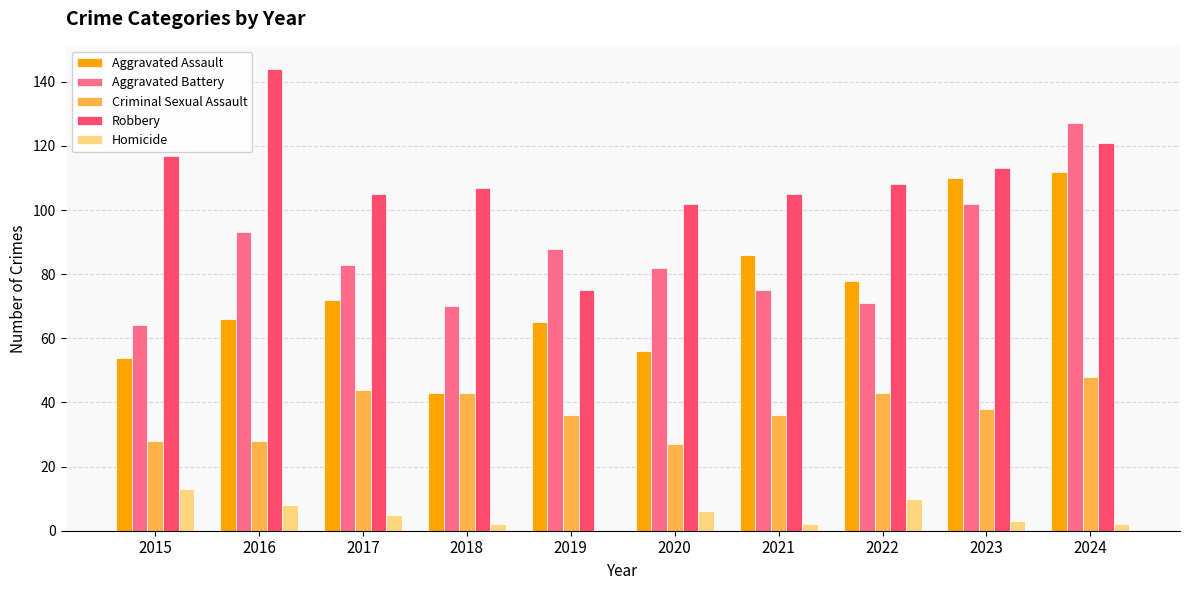

Between 2020 and 2023, which series saw the biggest shift?

Aggravated Assault